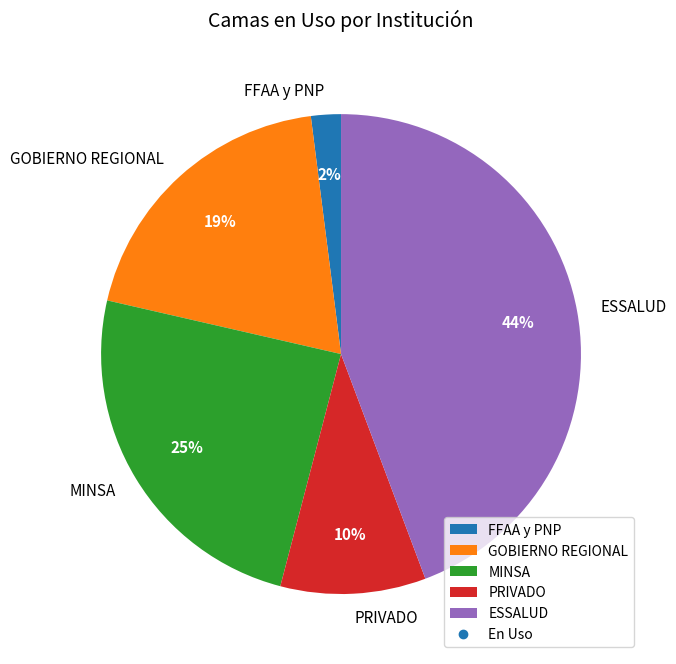

To the nearest percent, what is the average slice percentage?

20%